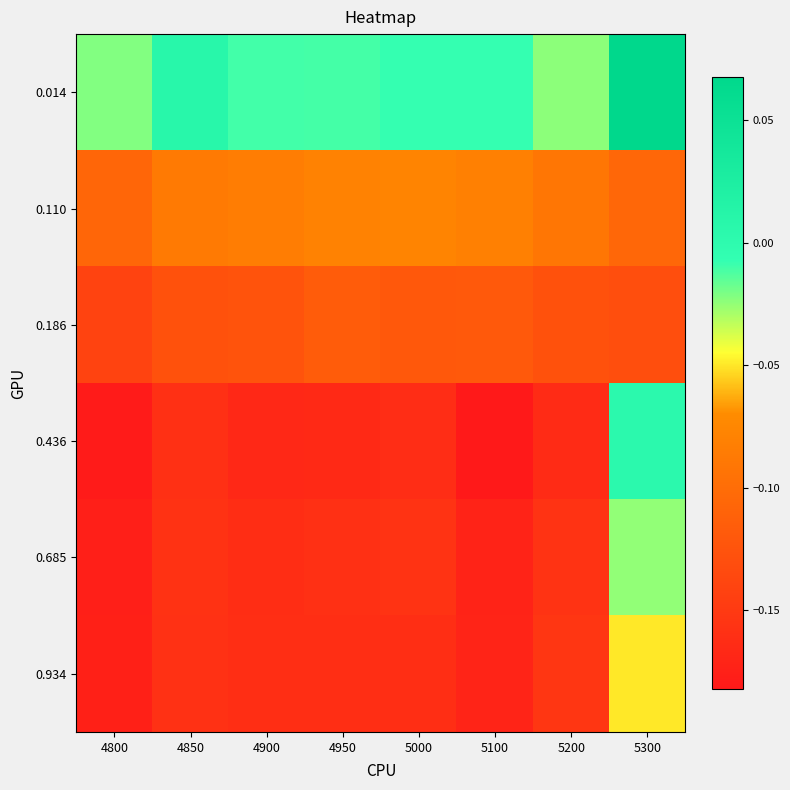

Reading left to right, list all the values displayed in this chart.

0.014: 4800=-0.0	4850=0.0	4900=-0.0	4950=-0.0	5000=-0.0	5100=-0.0	5200=-0.0	5300=0.1
0.110: 4800=-0.1	4850=-0.1	4900=-0.1	4950=-0.1	5000=-0.1	5100=-0.1	5200=-0.1	5300=-0.1
0.186: 4800=-0.1	4850=-0.1	4900=-0.1	4950=-0.1	5000=-0.1	5100=-0.1	5200=-0.1	5300=-0.1
0.436: 4800=-0.2	4850=-0.2	4900=-0.2	4950=-0.2	5000=-0.2	5100=-0.2	5200=-0.2	5300=0.0
0.685: 4800=-0.2	4850=-0.2	4900=-0.2	4950=-0.2	5000=-0.2	5100=-0.2	5200=-0.2	5300=-0.0
0.934: 4800=-0.2	4850=-0.2	4900=-0.2	4950=-0.2	5000=-0.2	5100=-0.2	5200=-0.2	5300=-0.0